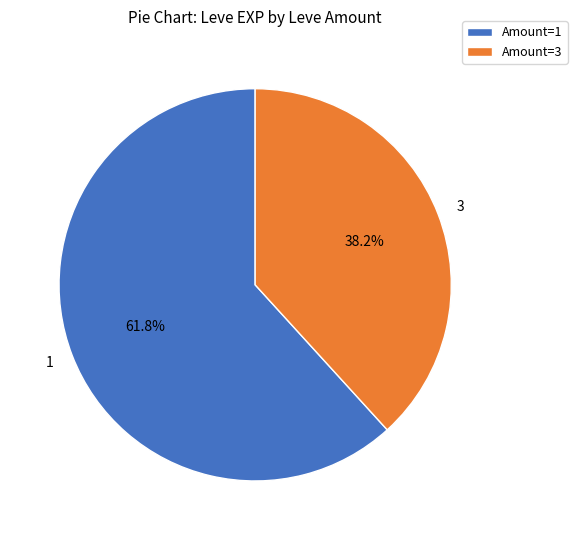

How many segments does this pie chart have?

2